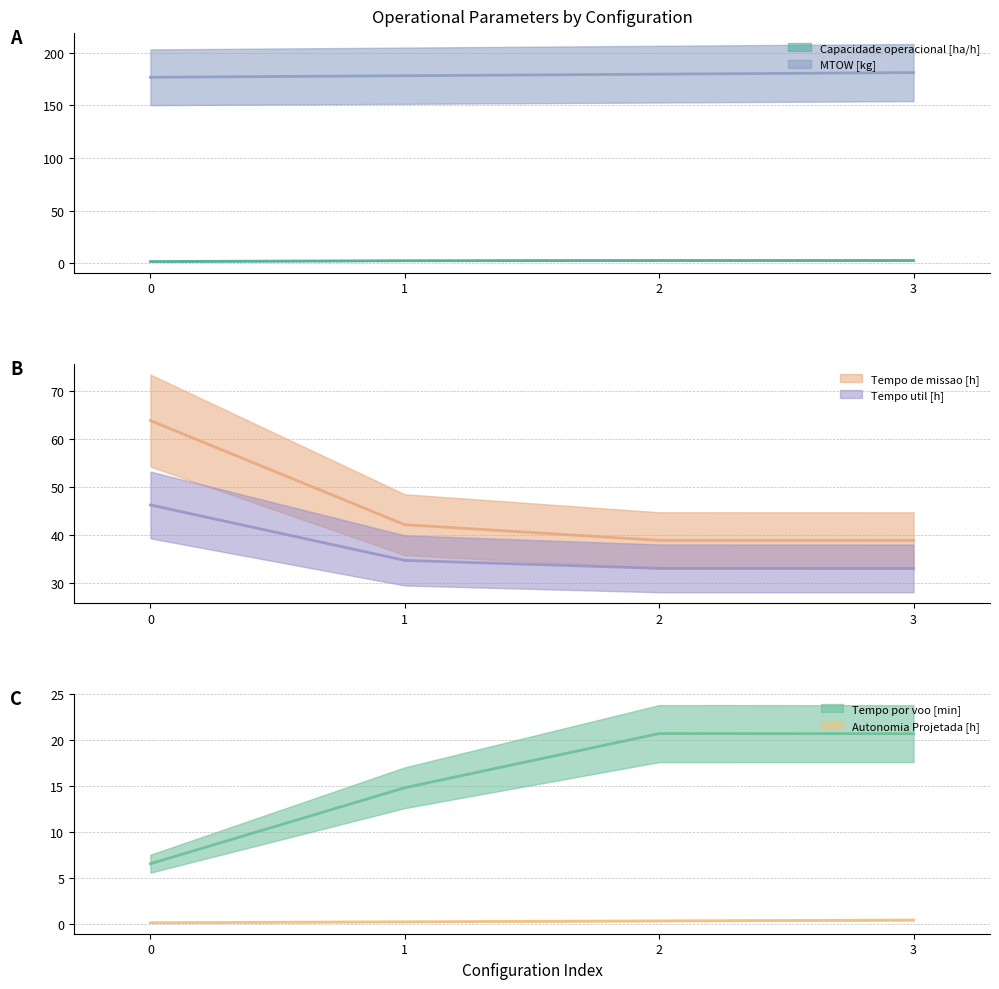

Between 2 and 3, which series saw the biggest shift?

MTOW [kg]